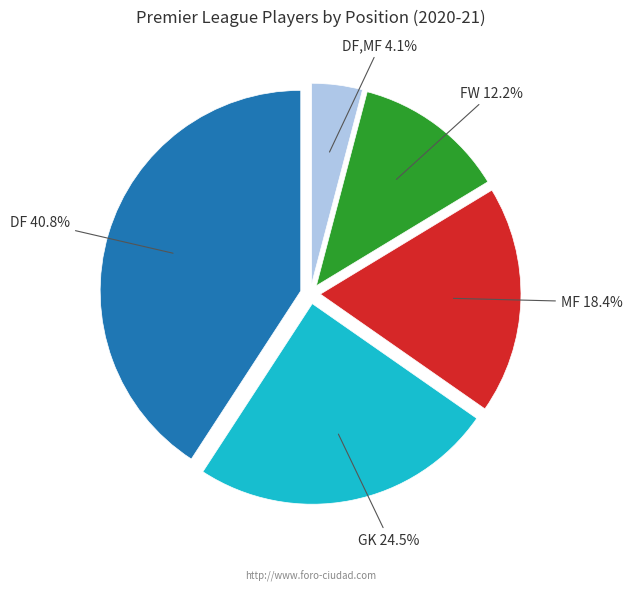

How many segments does this pie chart have?

5